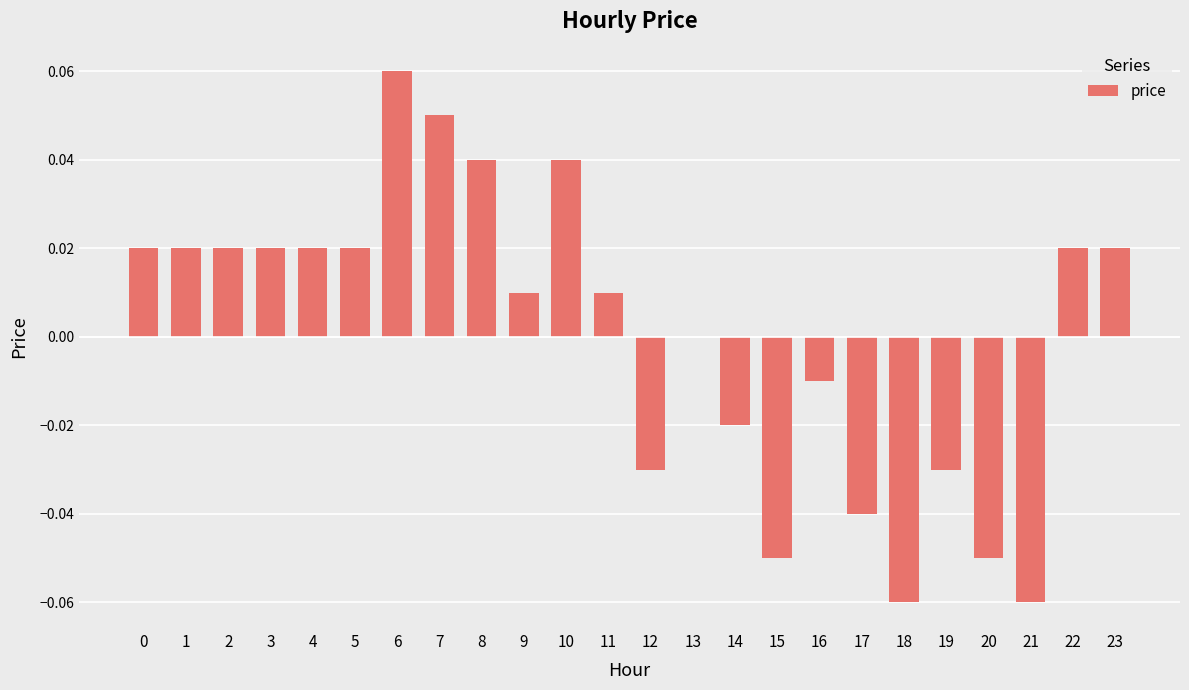

Count the number of data series in this chart.

1